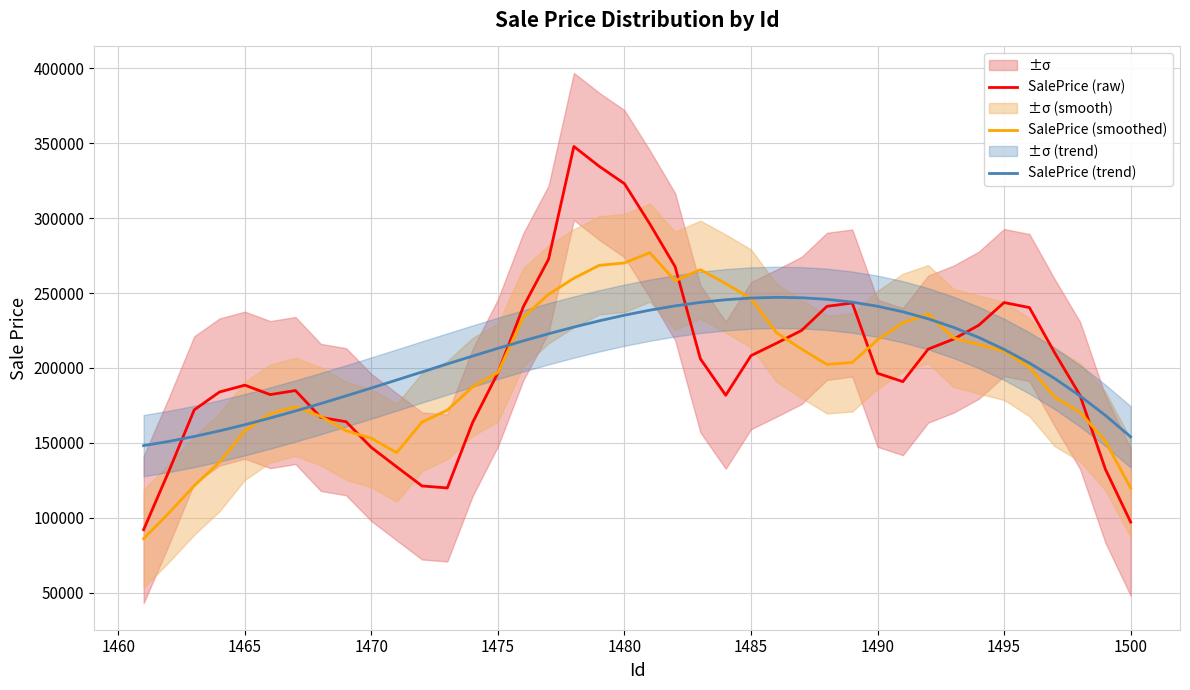

How many data points in SalePrice (trend) are less than 213099?

20